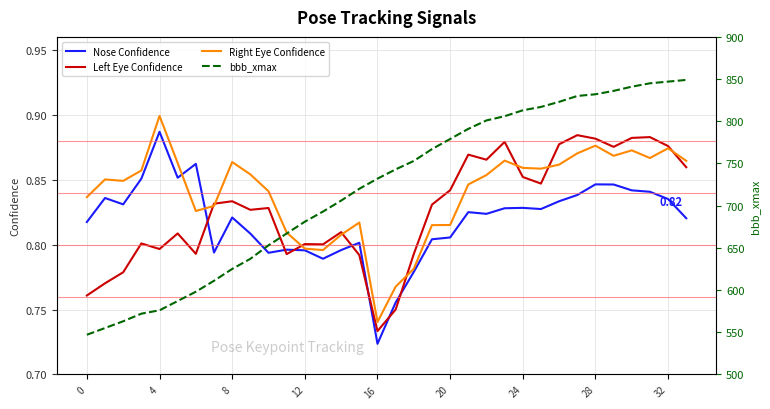

Rank the series by their maximum value, from lowest to highest.

Left Eye Confidence, Nose Confidence, Right Eye Confidence, bbb_xmax